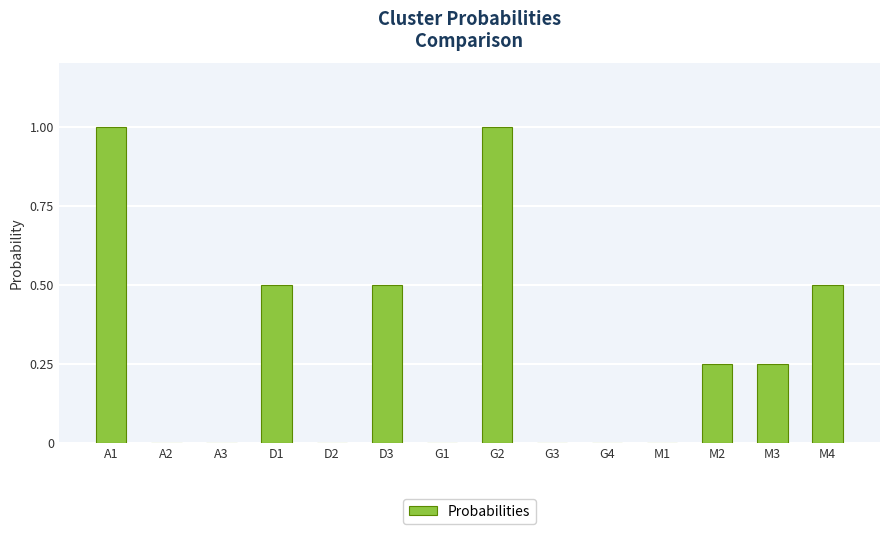

What is the sum of all values?

4.0